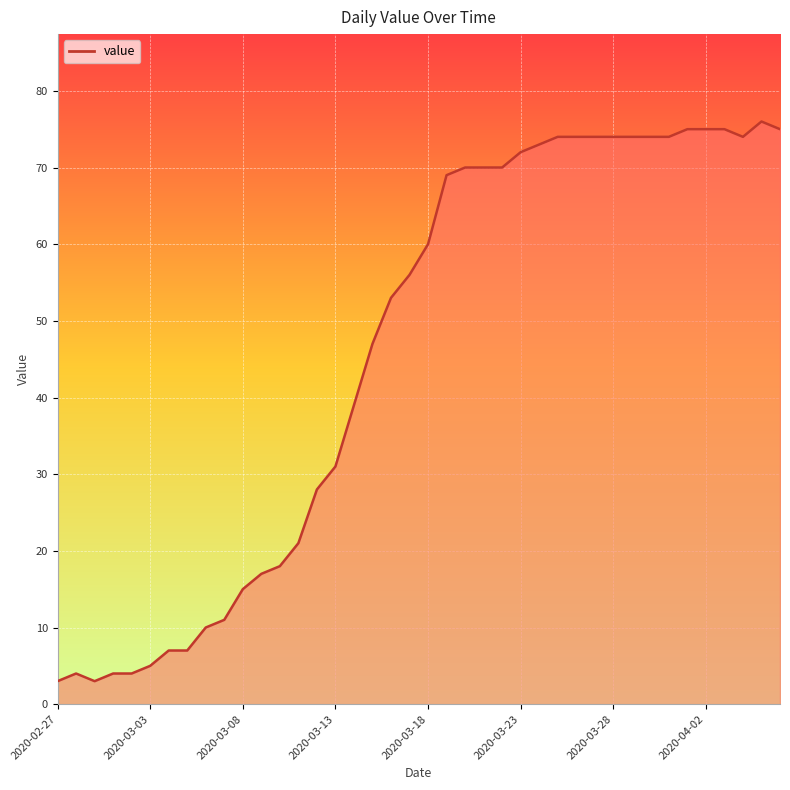

The value at 31 is 126. True or false?

False